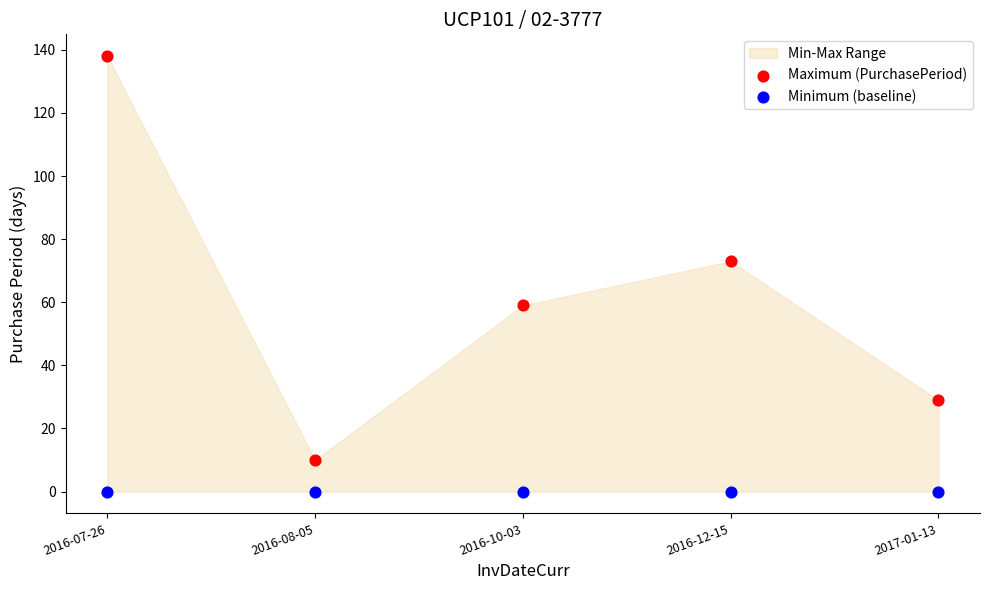

Across all series, what Y value is closest to 69?

73